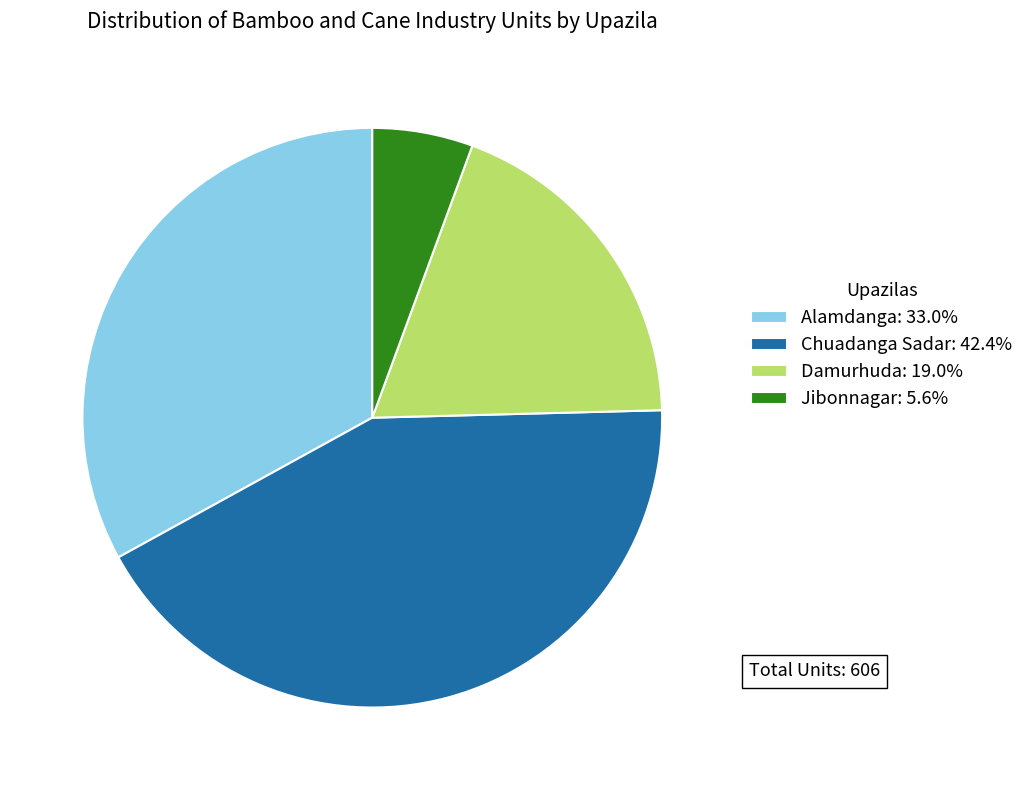

How many slices are in this pie chart?

4